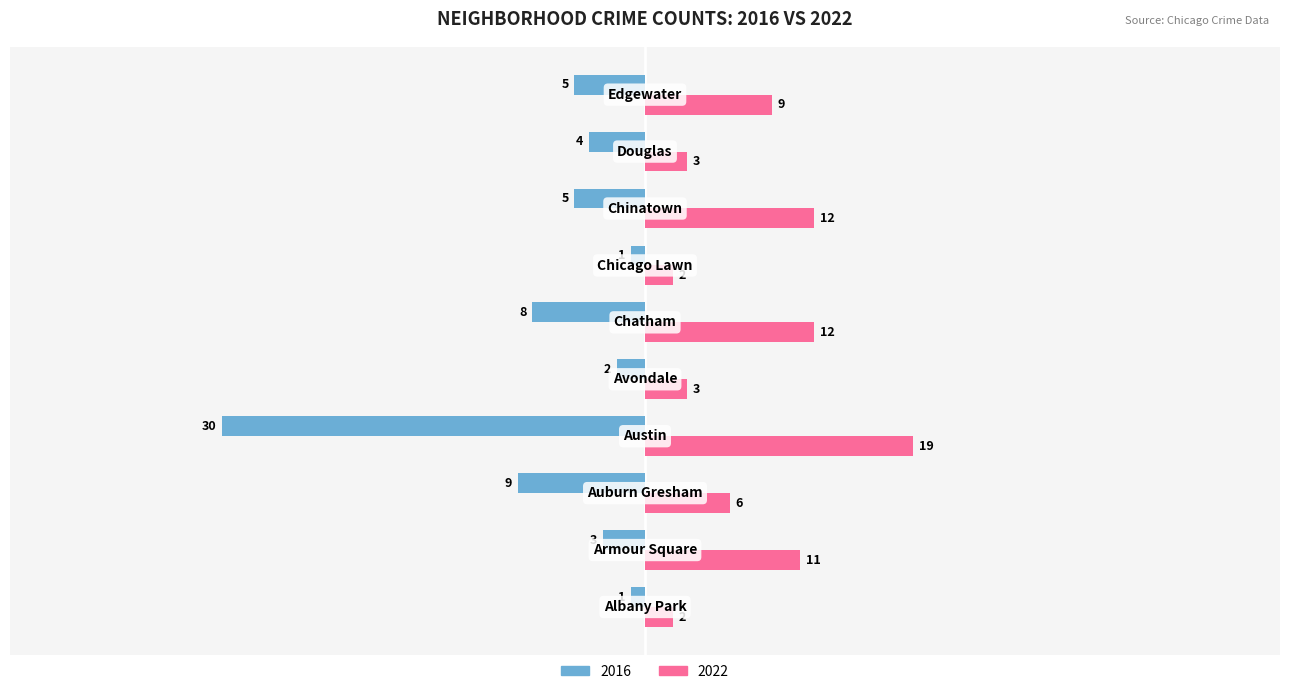

Which series has the widest spread of values?

2016